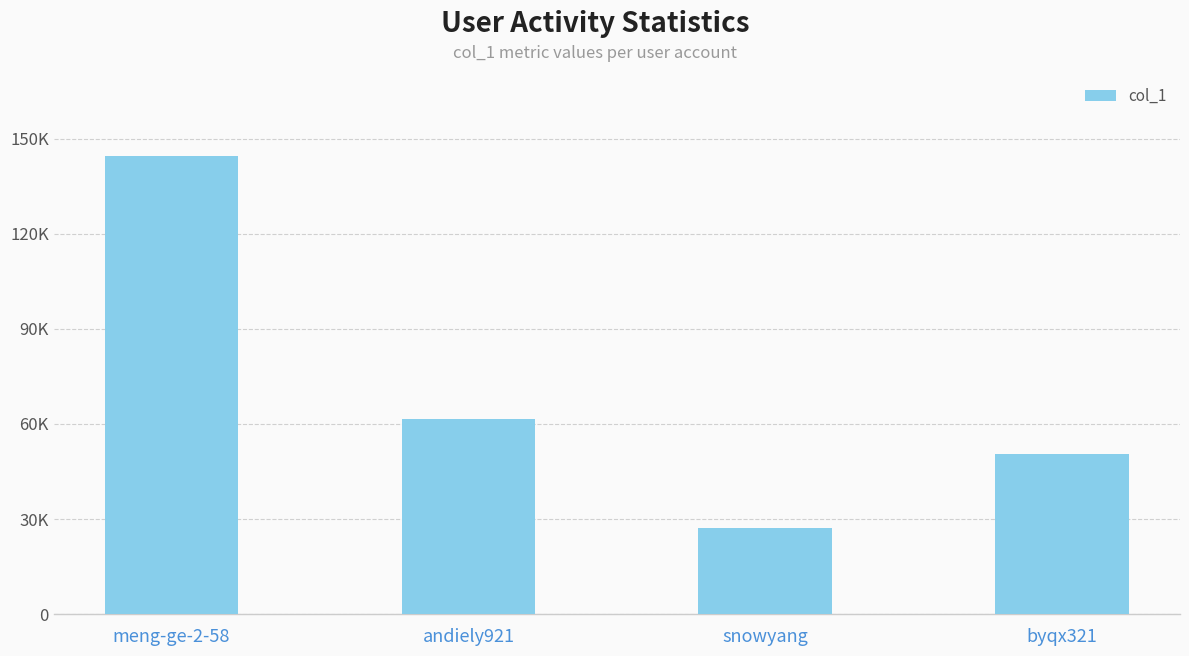

Does the chart contain any negative values?

No